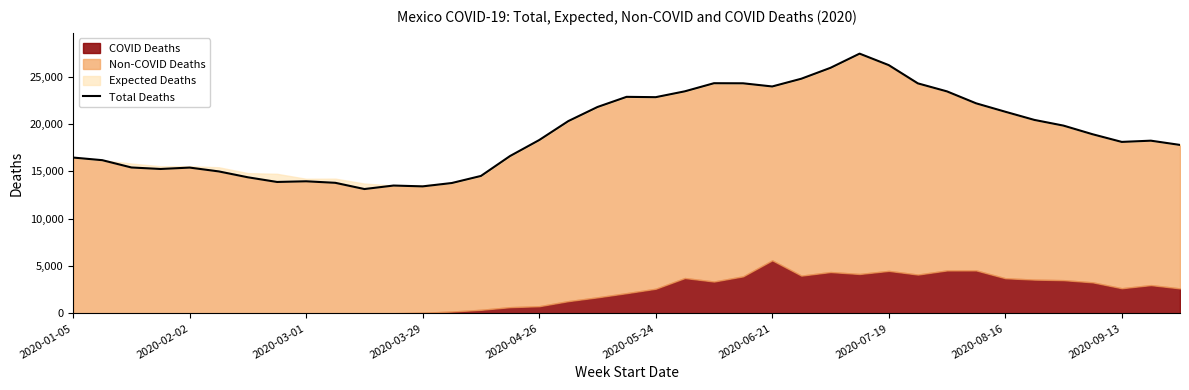

What is the sum of the values at 13 and 30?

37202